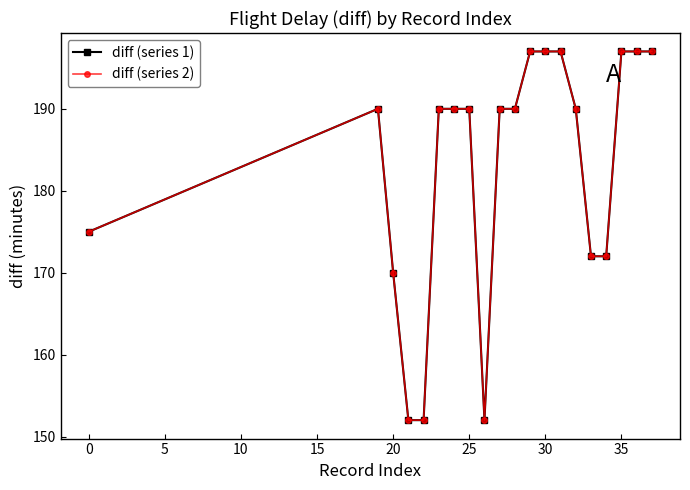

Which series has the largest total across all categories?

diff (series 1)